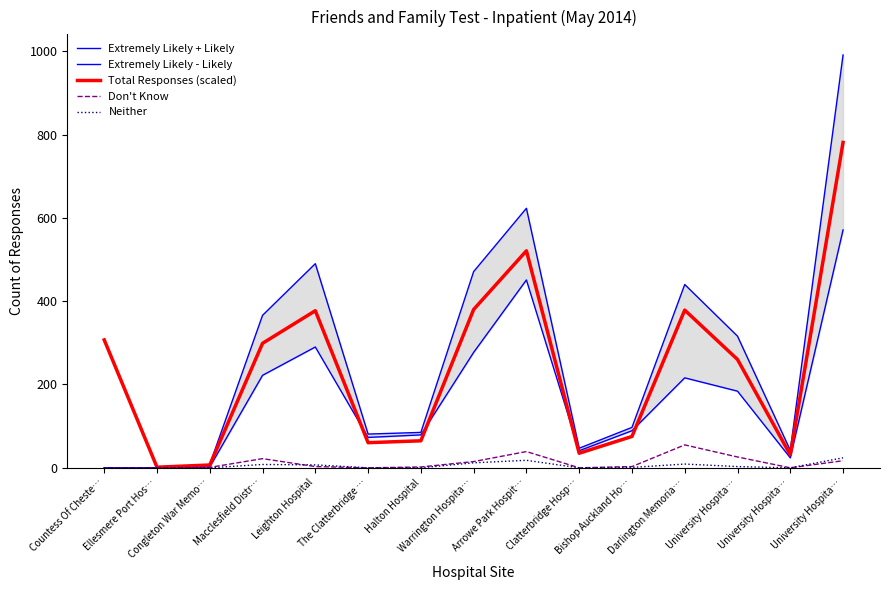

In Neither, how many points are higher than both neighbors (excluding endpoints)?

3